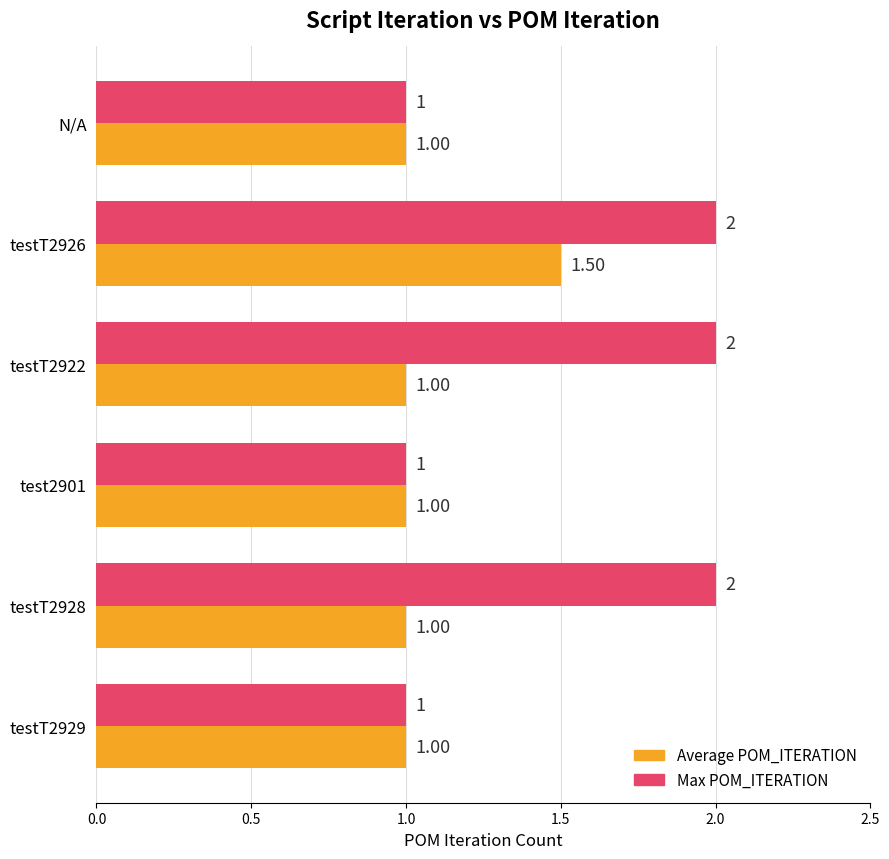

What is the spread (max minus min) of values at testT2922?

1.0